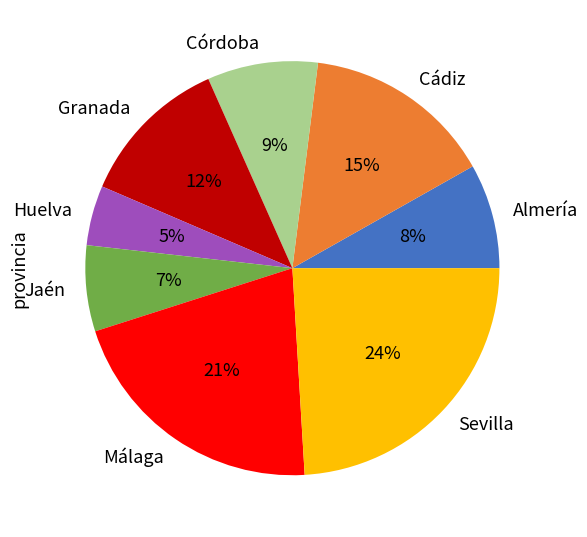

What is the ratio of the value at Granada to the value at Almería?

1.5